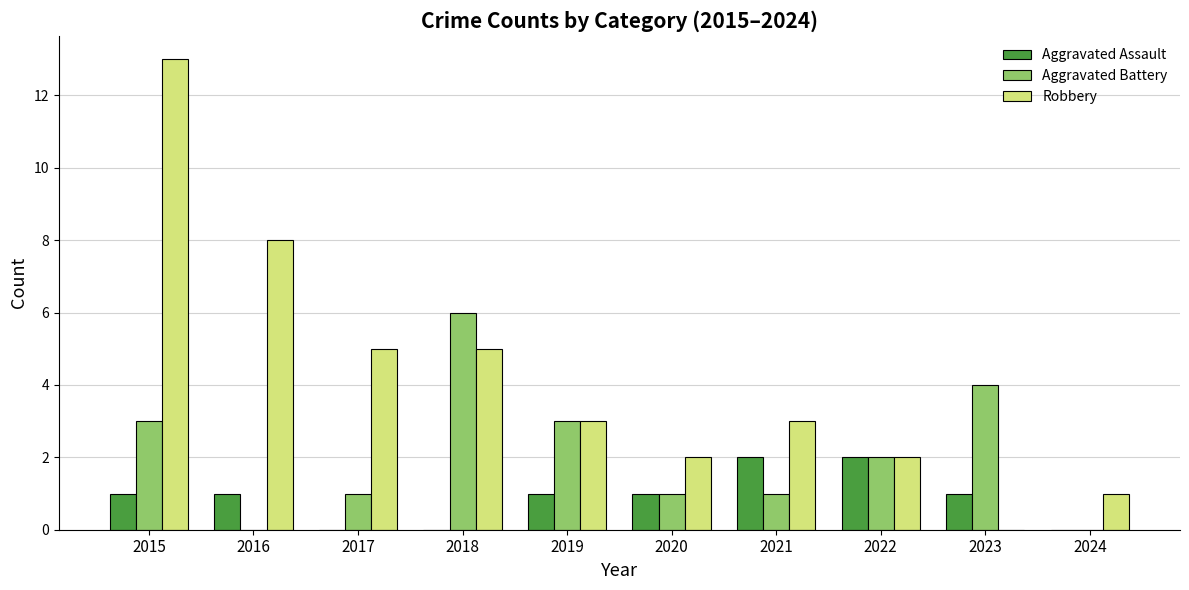

What is the difference between the Aggravated Battery values at 2018 and 2022?

4